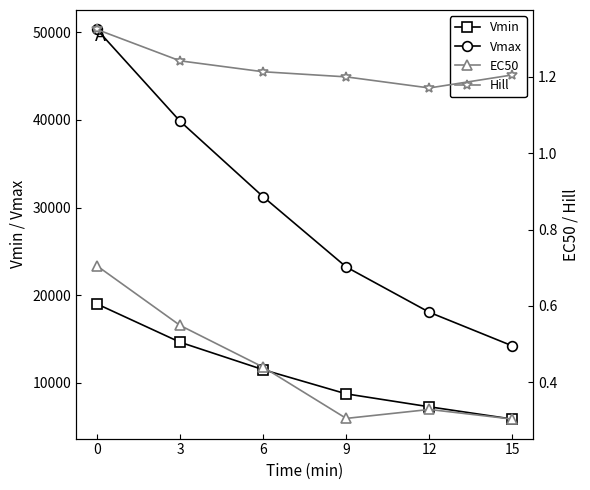

Where is EC50 nearest to the value 0?

15